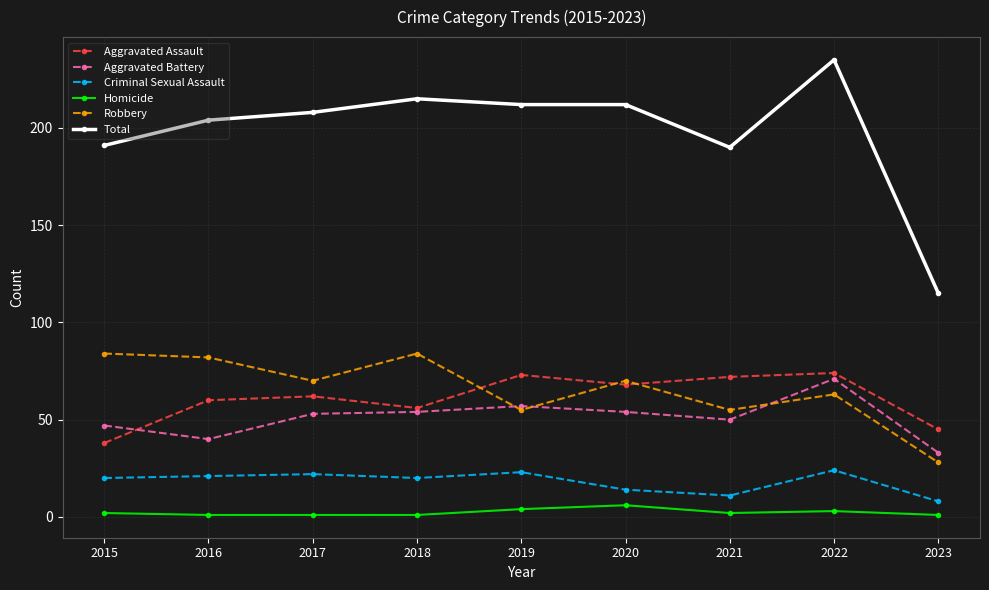

What value does the Aggravated Assault series have at 2019, to the nearest 5?

75